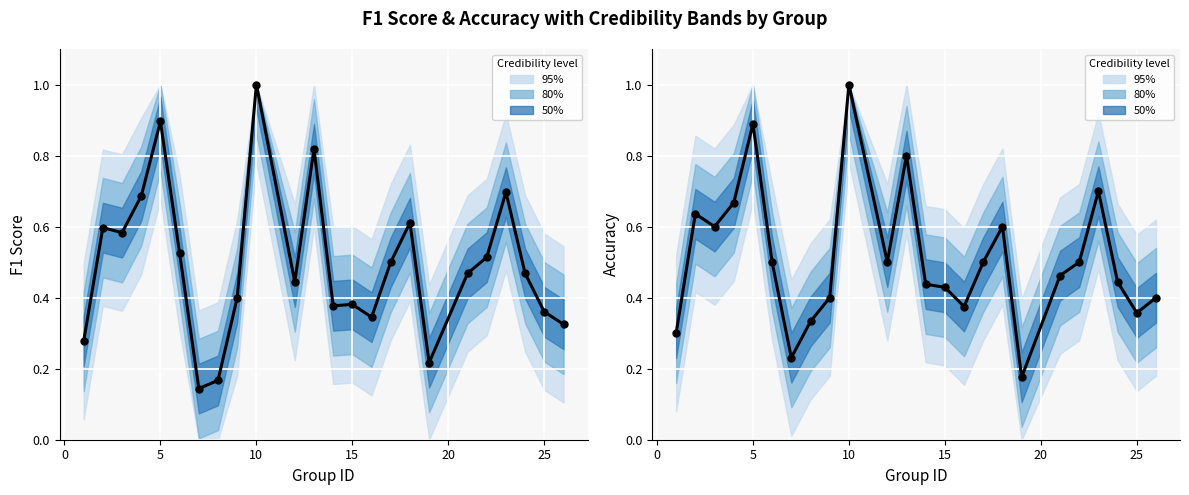

Which series reaches the minimum Y coordinate?

f1